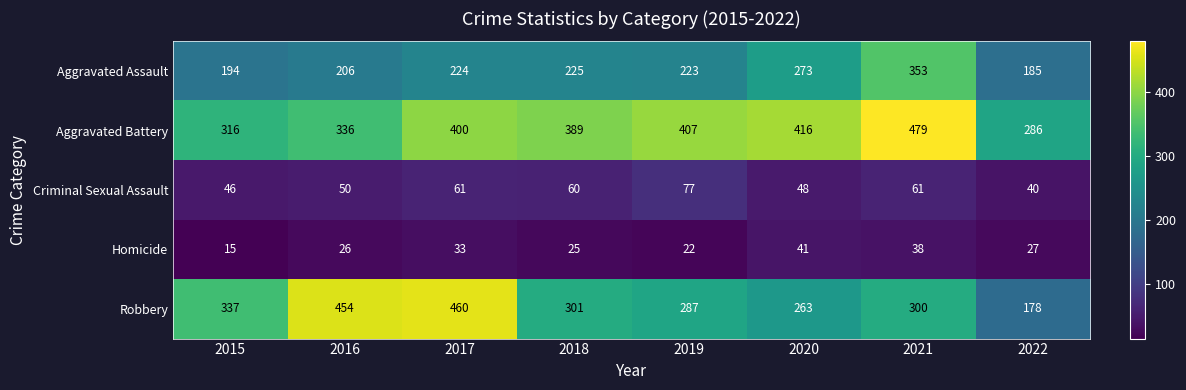

At how many categories does at least one series exceed 88?

8